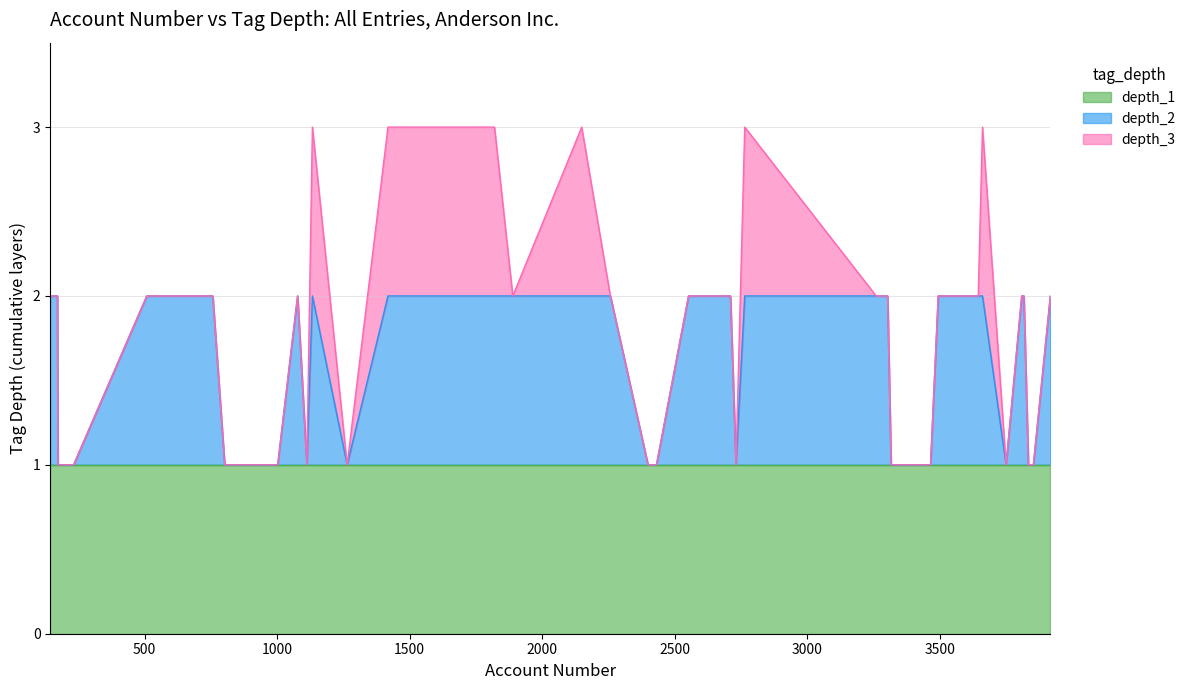

True or false: depth_3 has a value of 1 at 6.

False